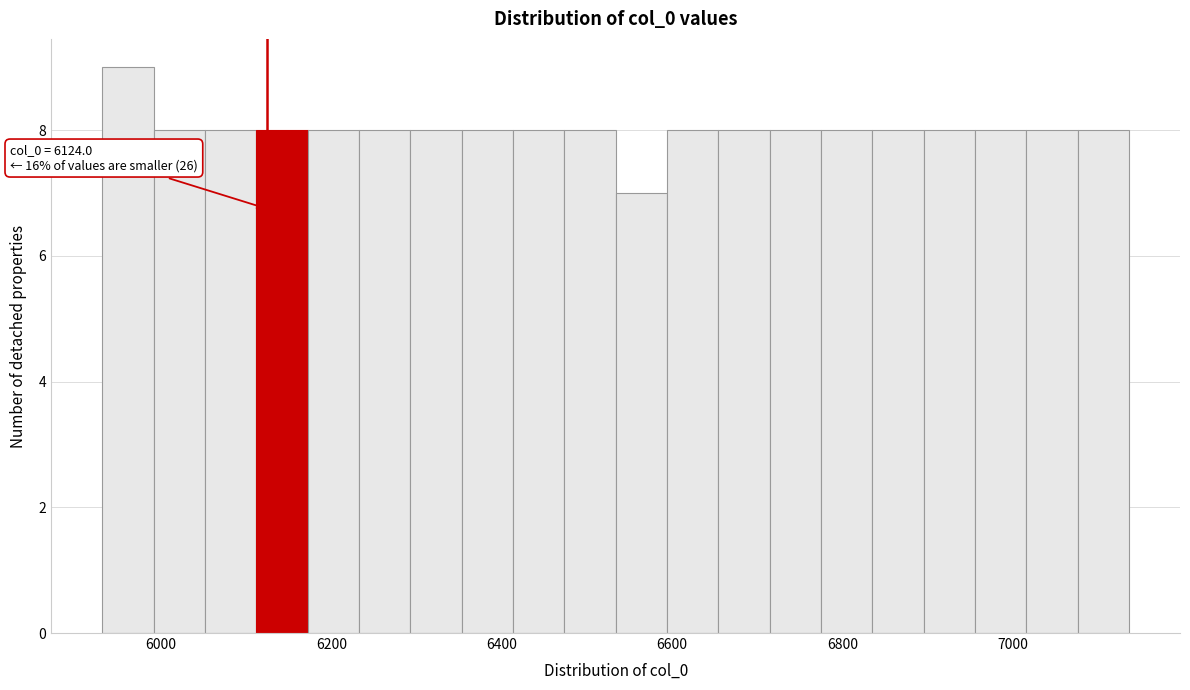

Around what value on the x-axis is the tallest bar? Give the approximate position of its centre, as read against the axis.

5960